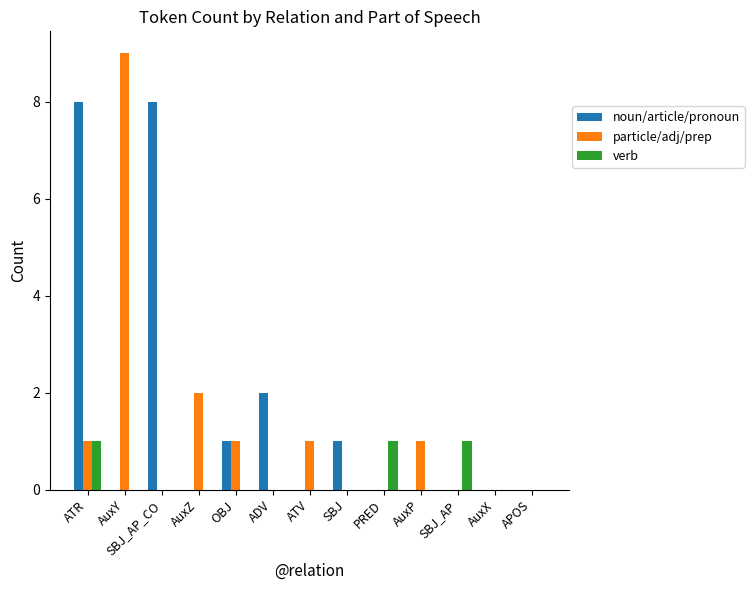

What is the greatest value displayed?

9